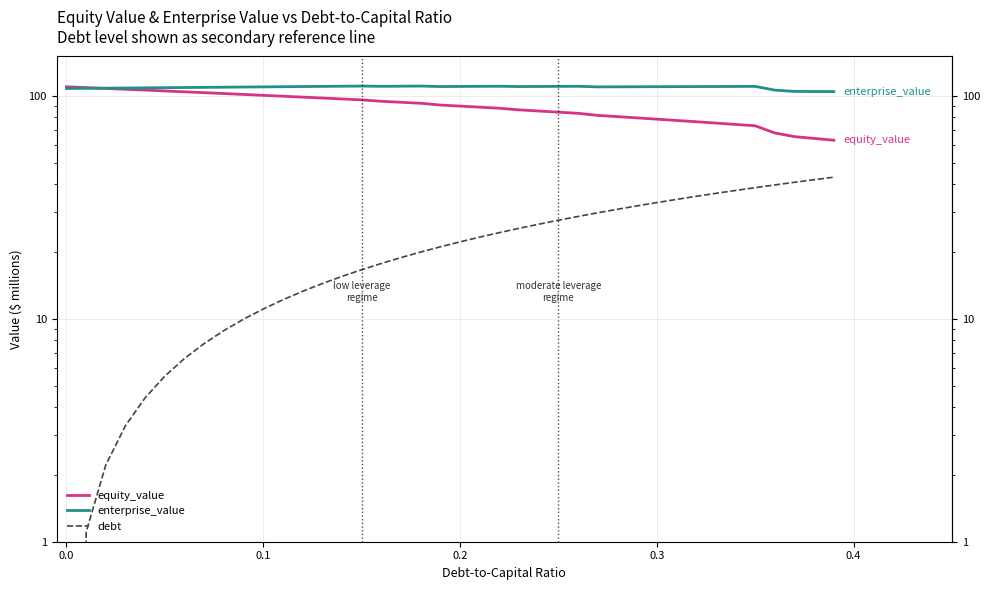

What is the label of the 21st point from the left?

20